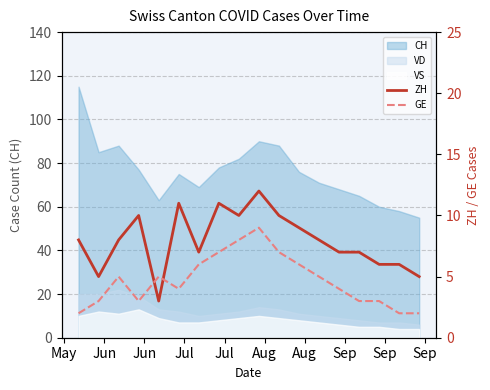

How many data points in GE are above 5?

6